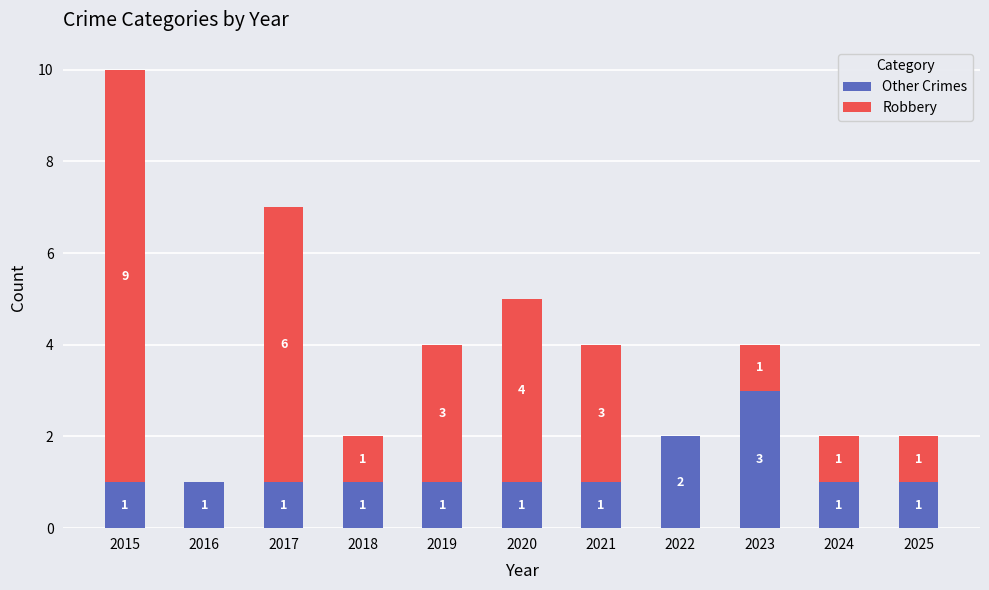

What is the sum of all Other Crimes values?

14